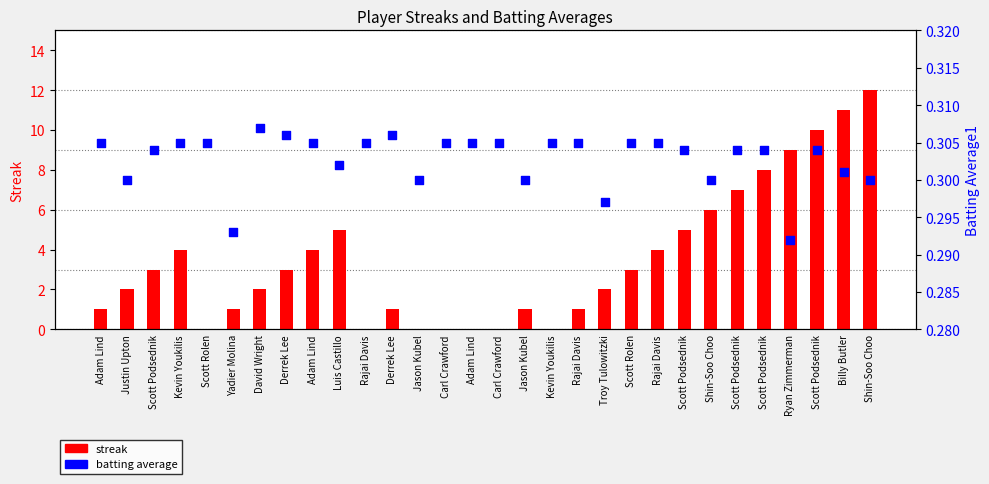

Which series has the largest total across all categories?

streak